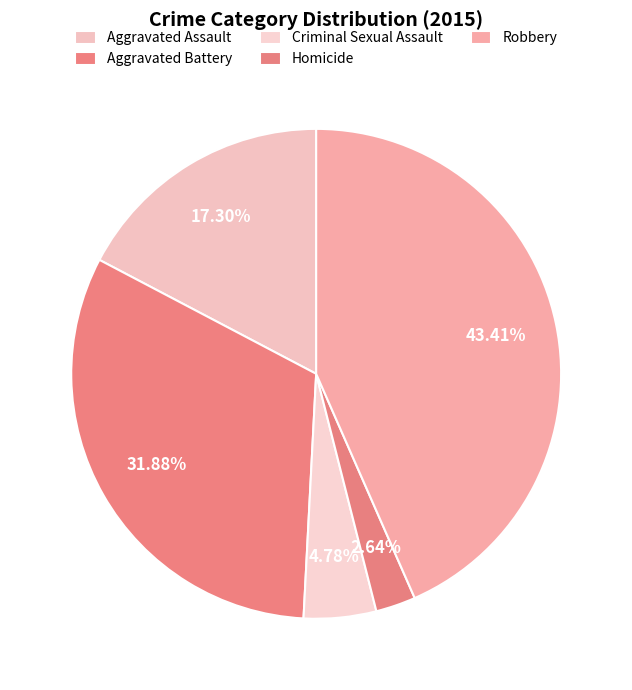

True or false: Criminal Sexual Assault accounts for 5% of the total.

True